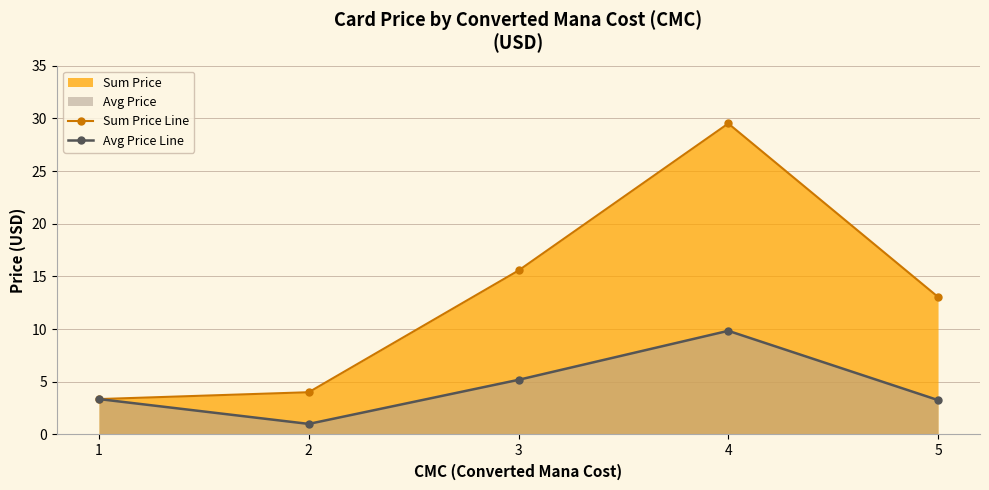

List the labels in order of Sum Price Line value, smallest first.

1, 2, 5, 3, 4